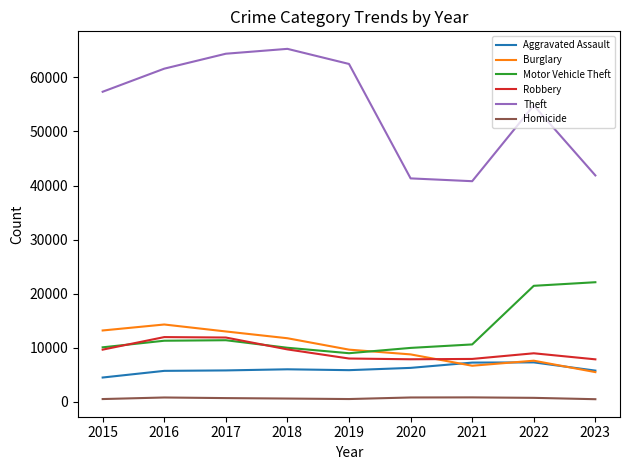

True or false: Homicide and Theft intersect in this chart.

False